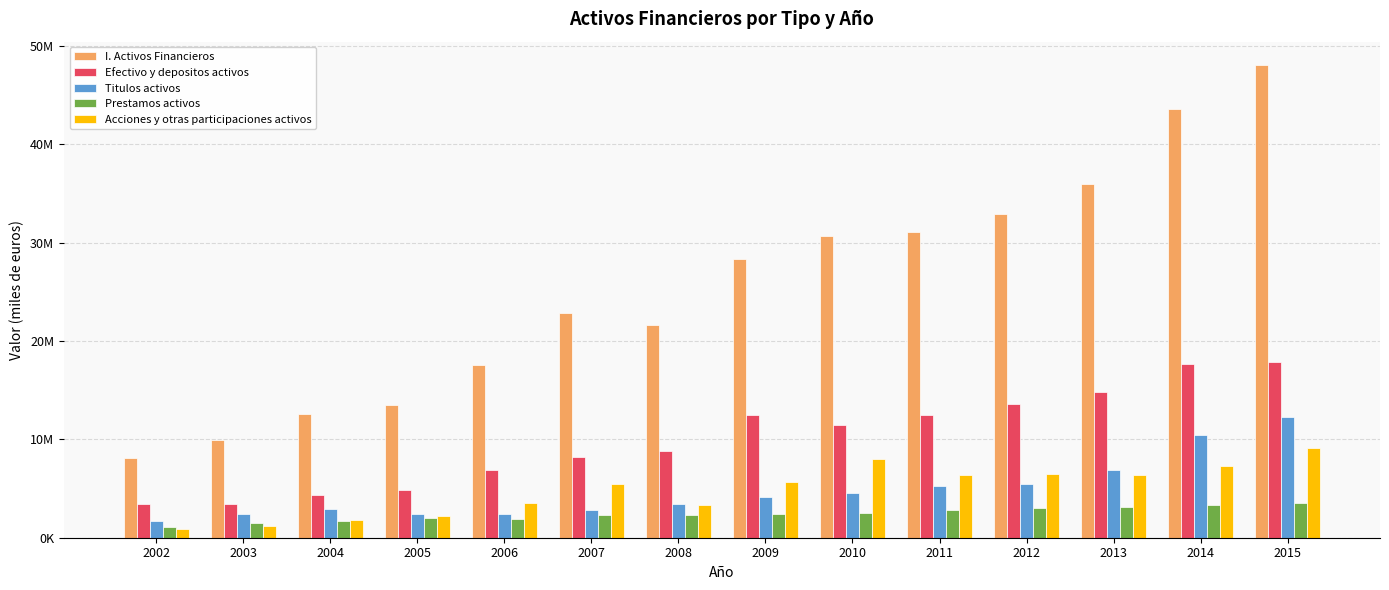

What are all the series names shown in the legend?

I. Activos Financieros, Efectivo y depositos activos, Titulos activos, Prestamos activos, Acciones y otras participaciones activos